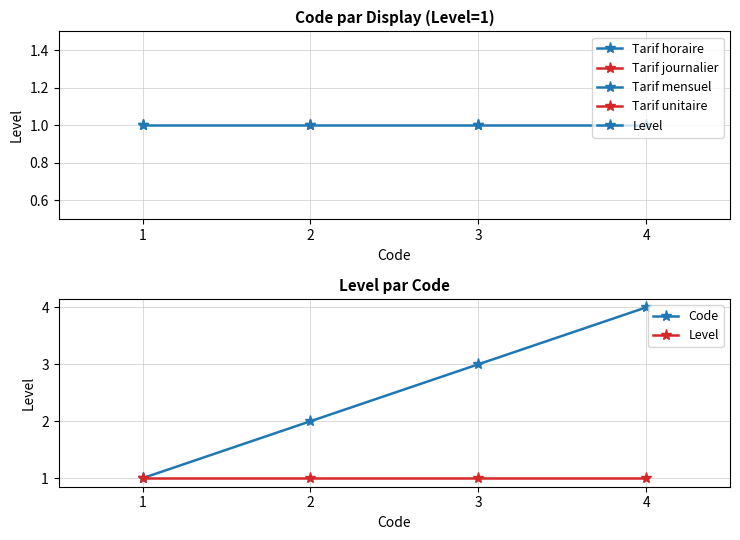

List the labels in order of Code value, largest first.

4, 3, 2, 1